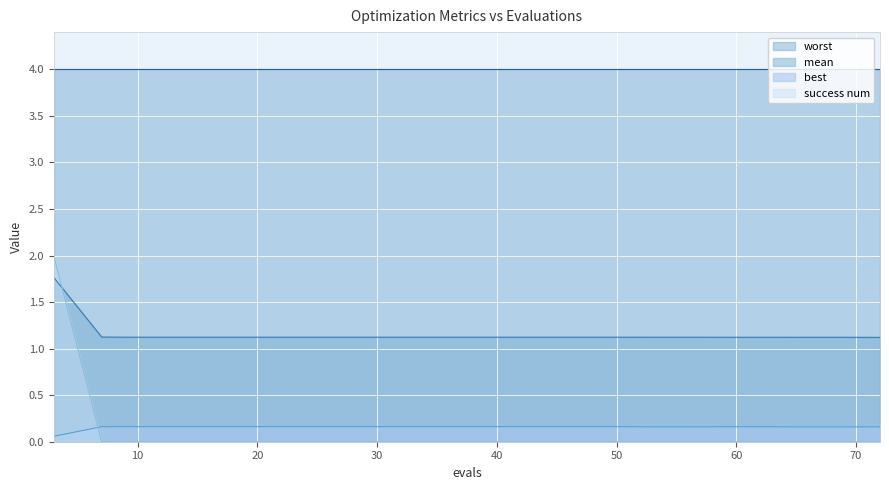

Which series has the widest spread of values?

success num